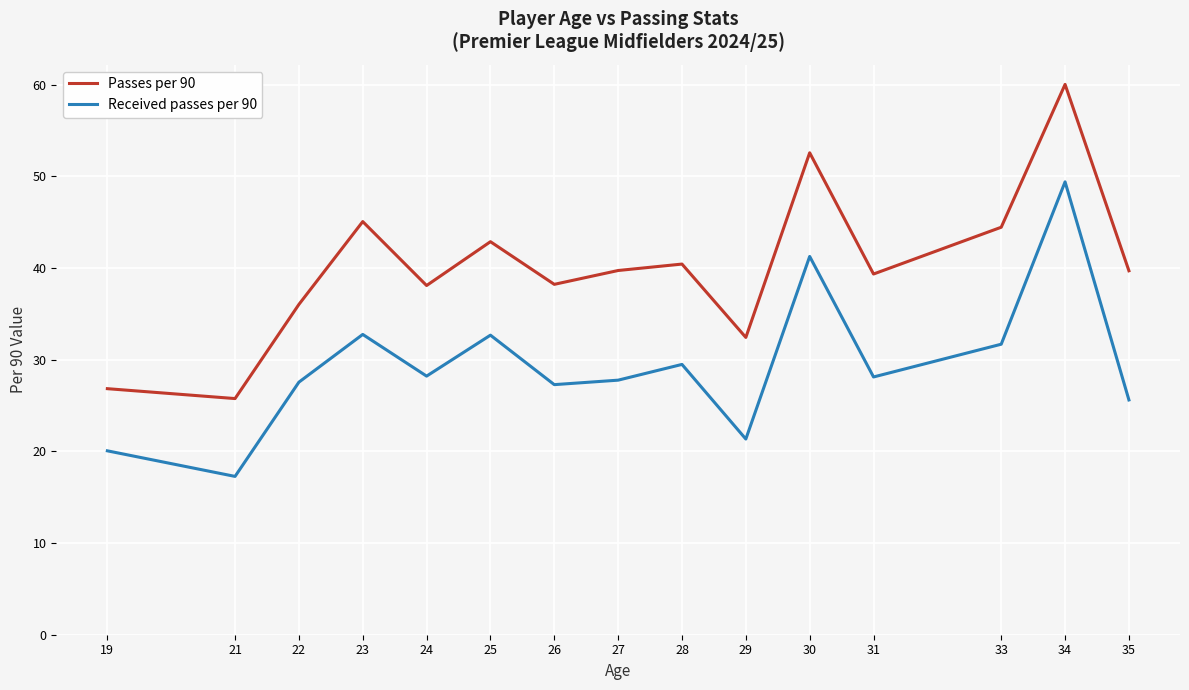

True or false: Received passes per 90 and Passes per 90 intersect in this chart.

False